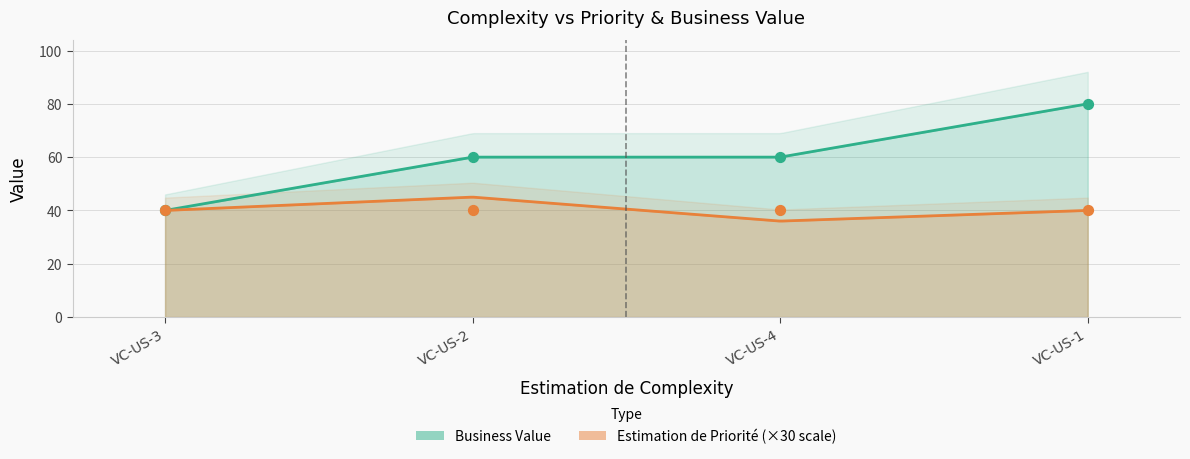

Which series has the largest total across all categories?

Business Value